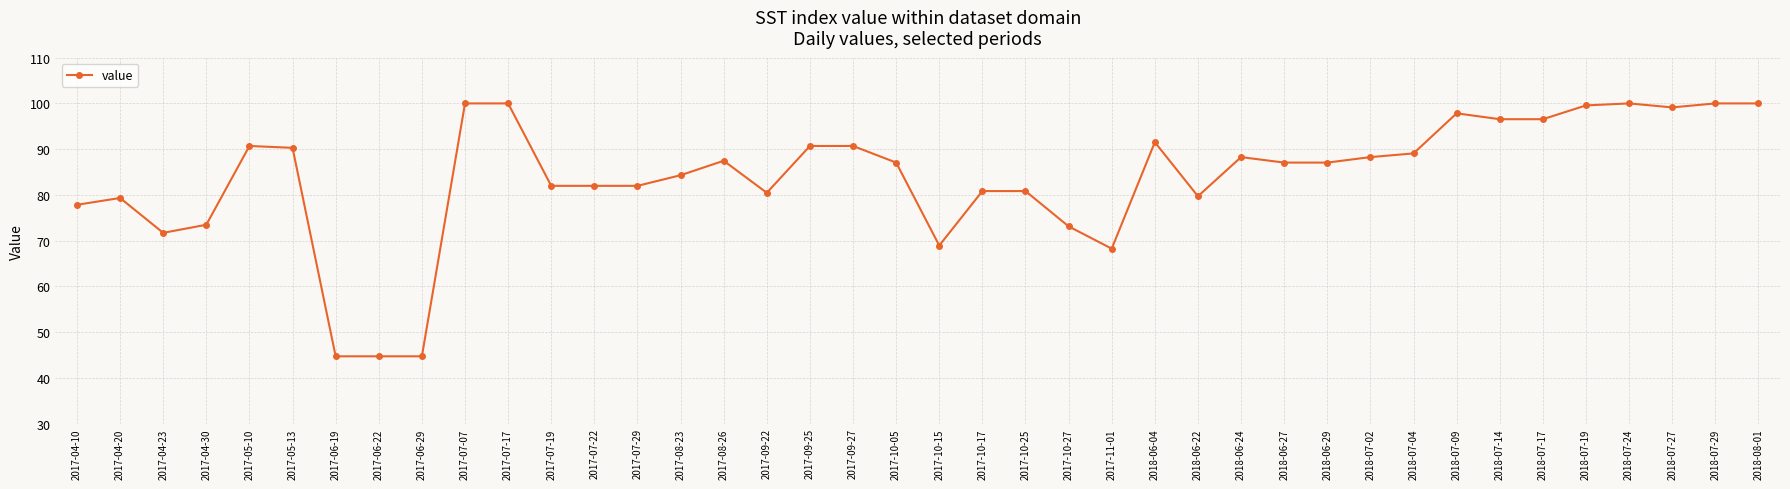

Reading left to right, extract all data points from this chart.

2017-04-10=77.8	2017-04-20=79.3	2017-04-23=71.7	2017-04-30=73.5	2017-05-10=90.7	2017-05-13=90.3	2017-06-19=44.7	2017-06-22=44.7	2017-06-29=44.7	2017-07-07=100.0	2017-07-17=100.0	2017-07-19=82.0	2017-07-22=82.0	2017-07-29=82.0	2017-08-23=84.3	2017-08-26=87.5	2017-09-22=80.5	2017-09-25=90.7	2017-09-27=90.7	2017-10-05=87.1	2017-10-15=68.9	2017-10-17=80.8	2017-10-25=80.8	2017-10-27=73.1	2017-11-01=68.2	2018-06-04=91.5	2018-06-22=79.7	2018-06-24=88.3	2018-06-27=87.1	2018-06-29=87.1	2018-07-02=88.3	2018-07-04=89.1	2018-07-09=97.8	2018-07-14=96.5	2018-07-17=96.5	2018-07-19=99.6	2018-07-24=100.0	2018-07-27=99.1	2018-07-29=100.0	2018-08-01=100.0